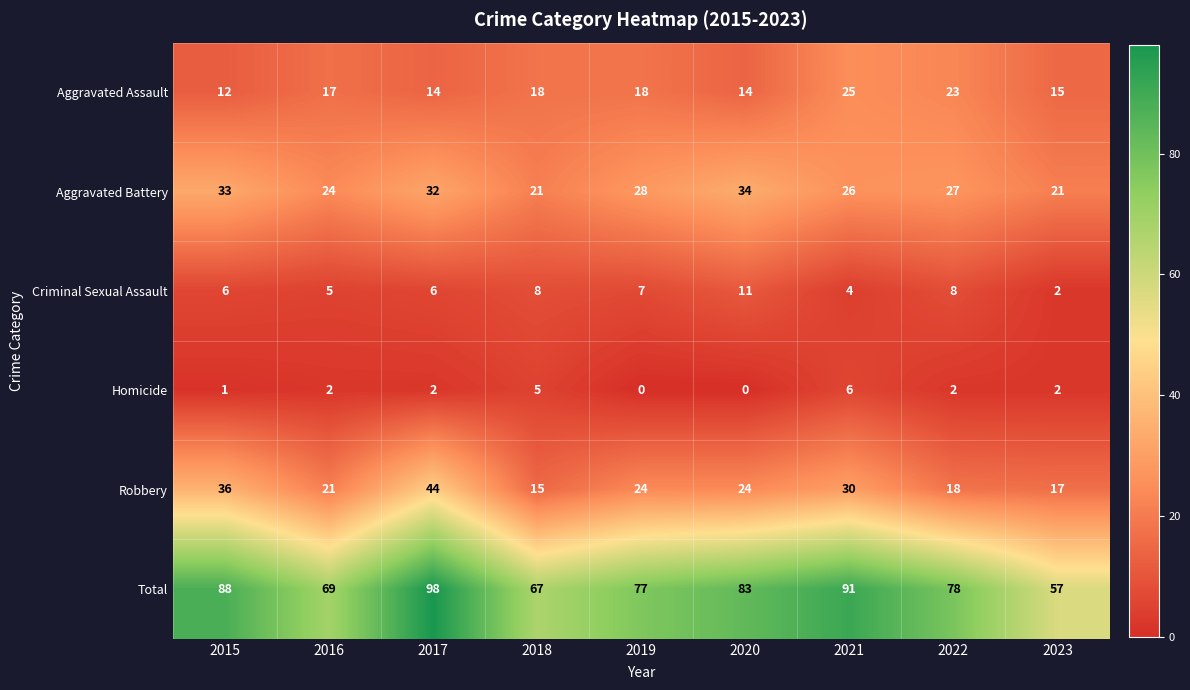

At which label does Criminal Sexual Assault reach its minimum?

2023